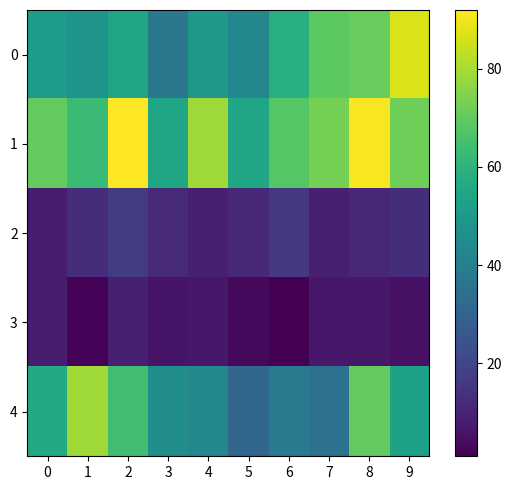

How many data points does each series have?

10